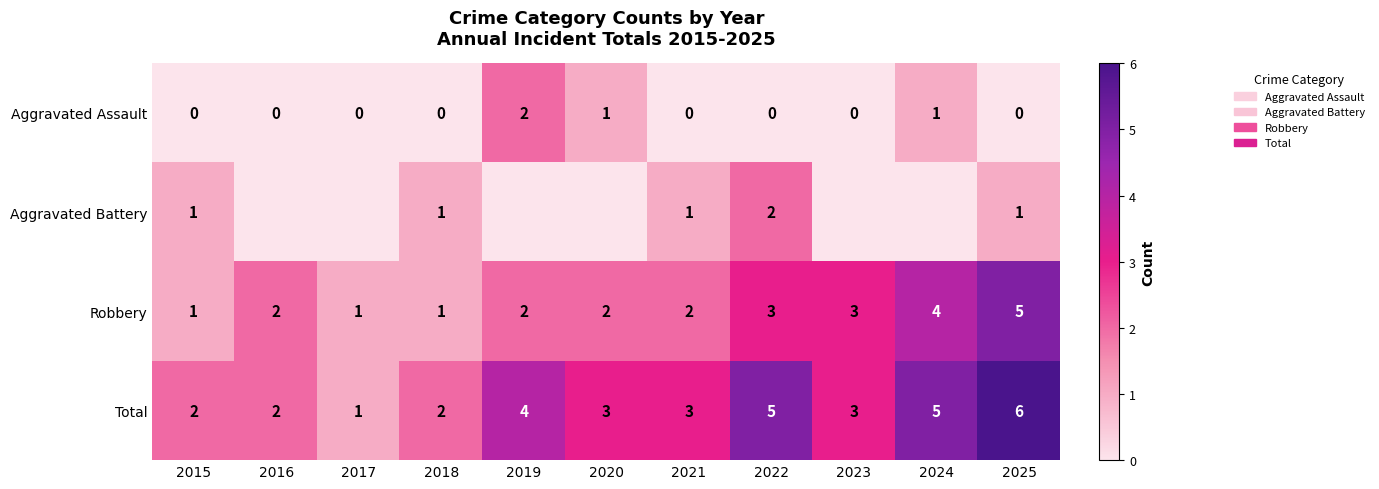

Count the Total values in the range 2 to 5.

9